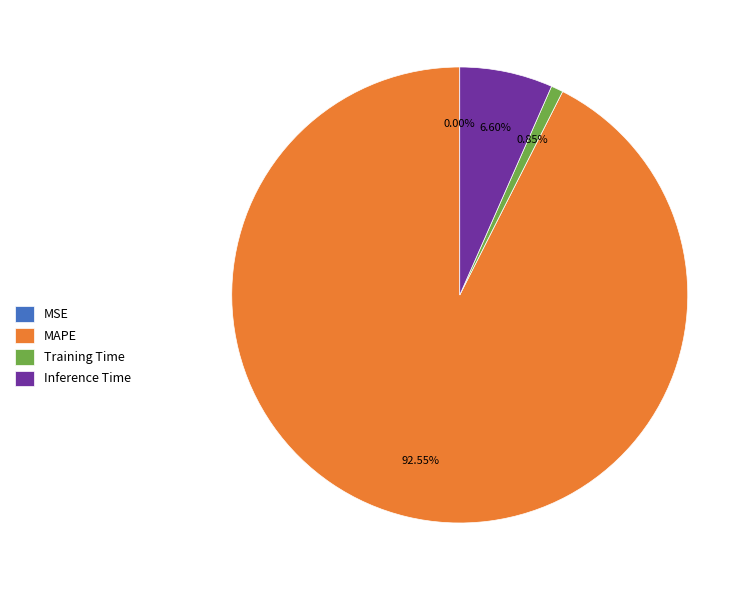

Which category has the biggest portion of the pie?

MAPE